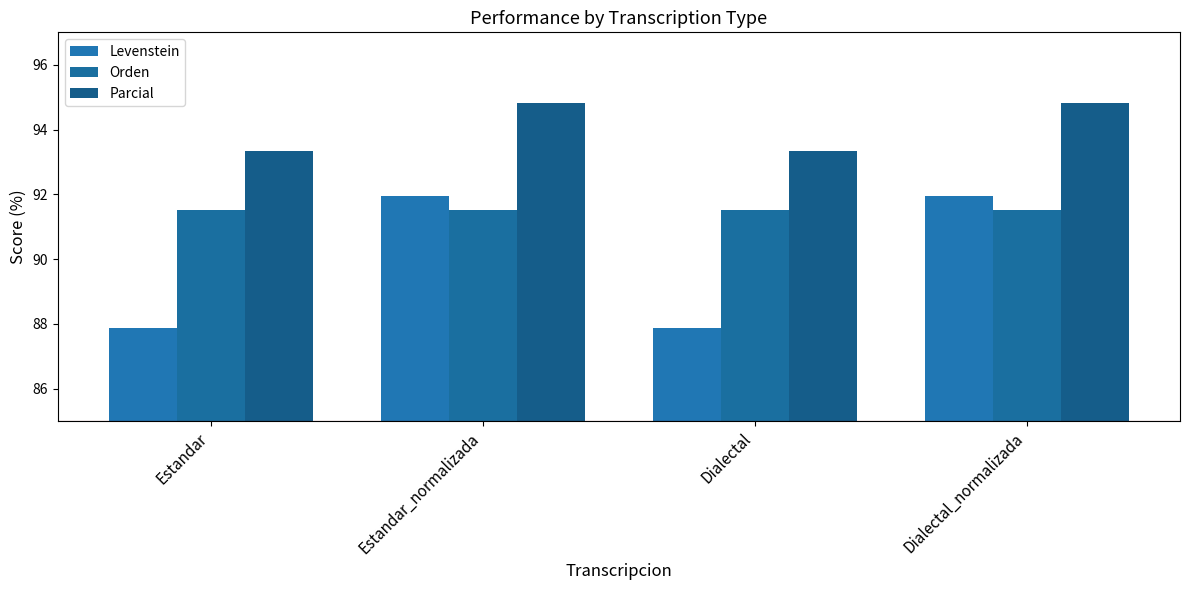

Between Estandar_normalizada and Dialectal, which series saw the biggest shift?

Levenstein